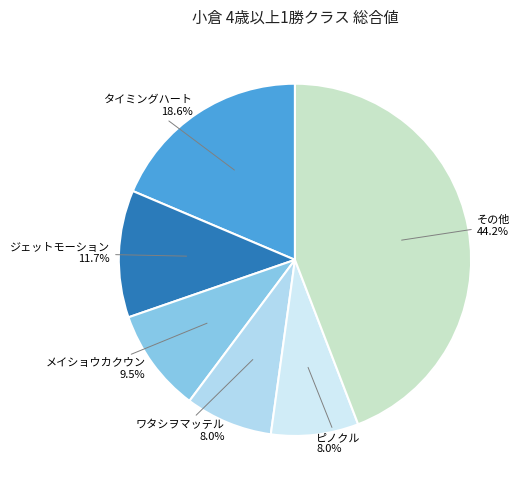

How many slices are in this pie chart?

6